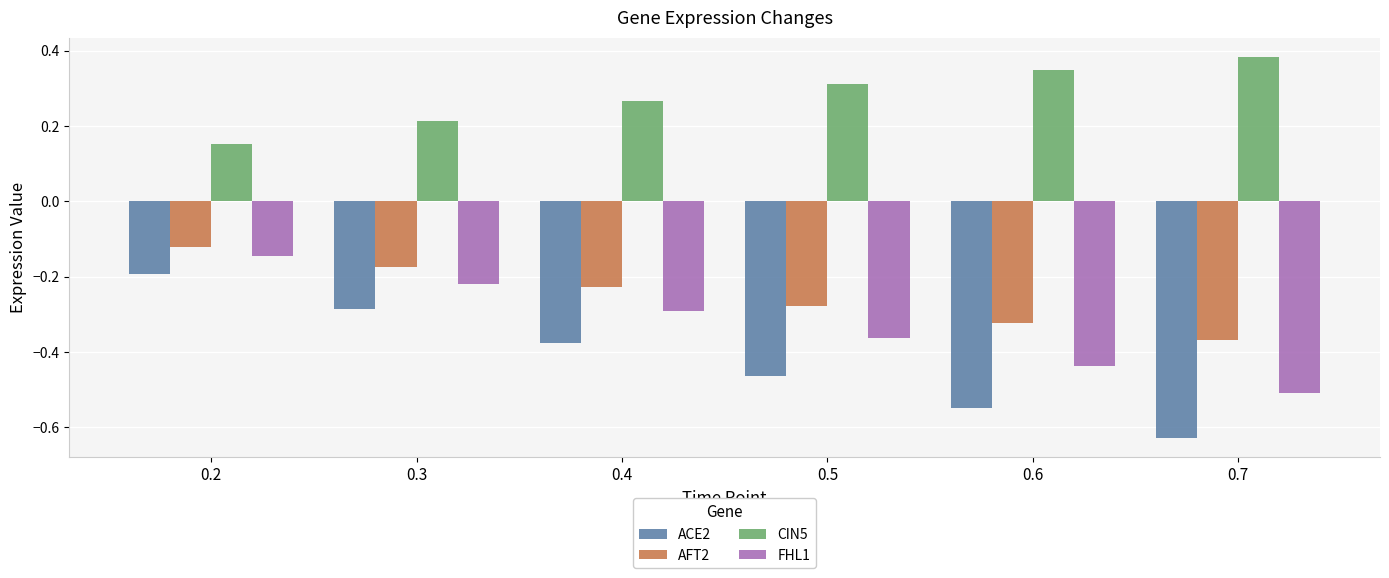

Which series has the largest total across all categories?

CIN5